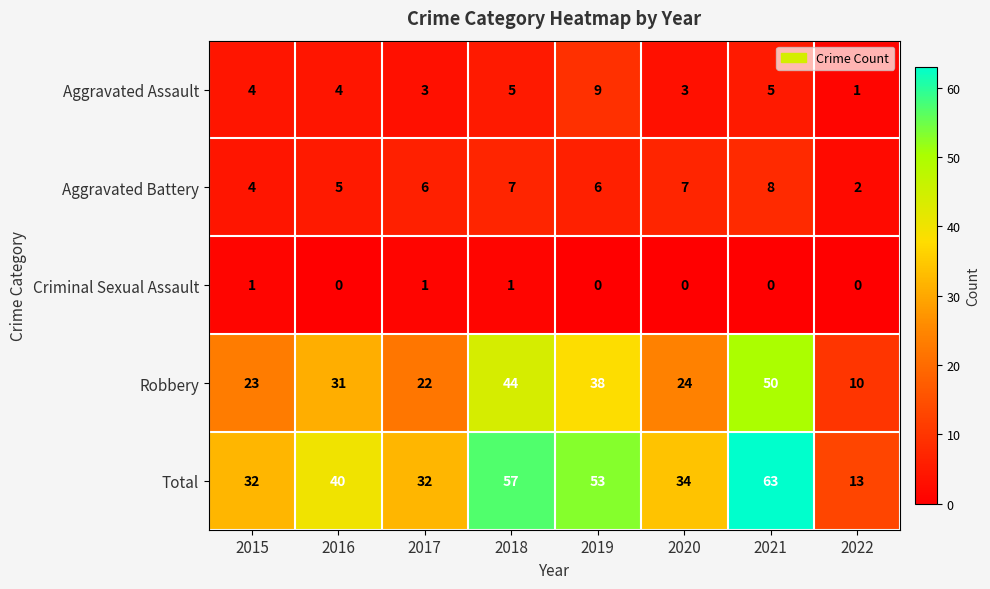

What is the sum of the Robbery values at 2022 and 2021?

60